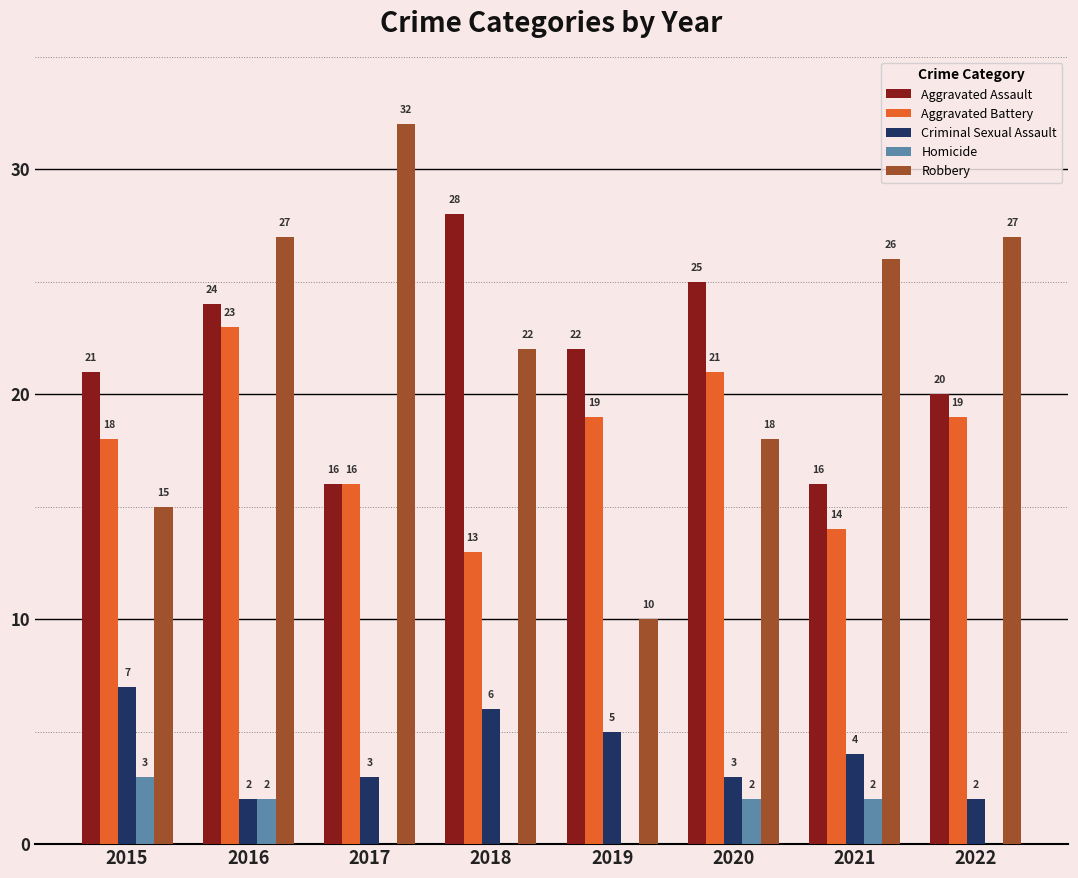

What is the total value across all series at 2021?

62